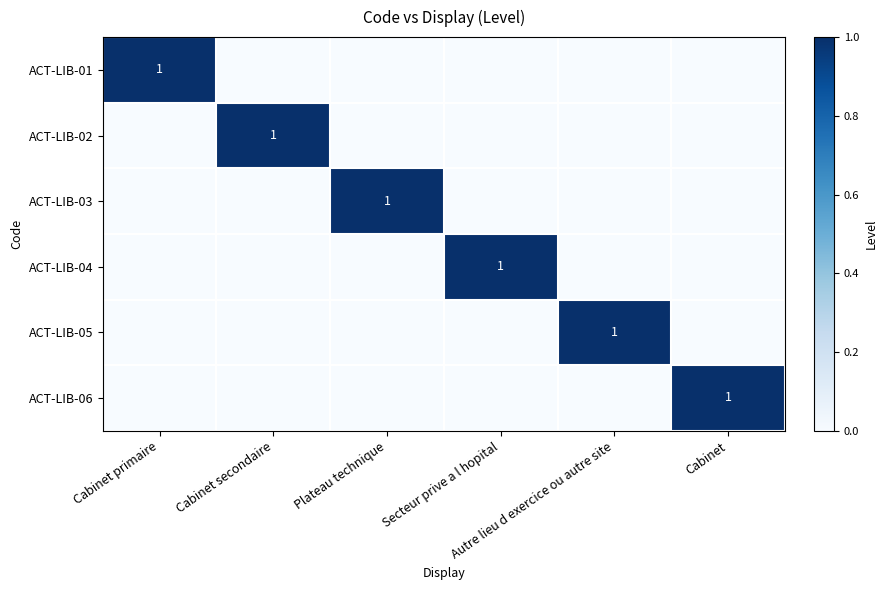

How many values in the ACT-LIB-02 series exceed 0?

1